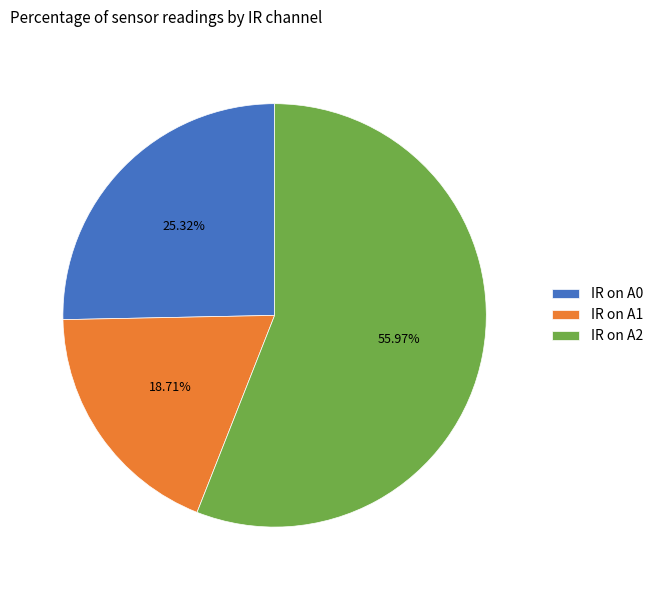

To the nearest percent, what percentage of the pie is IR on A2?

56%